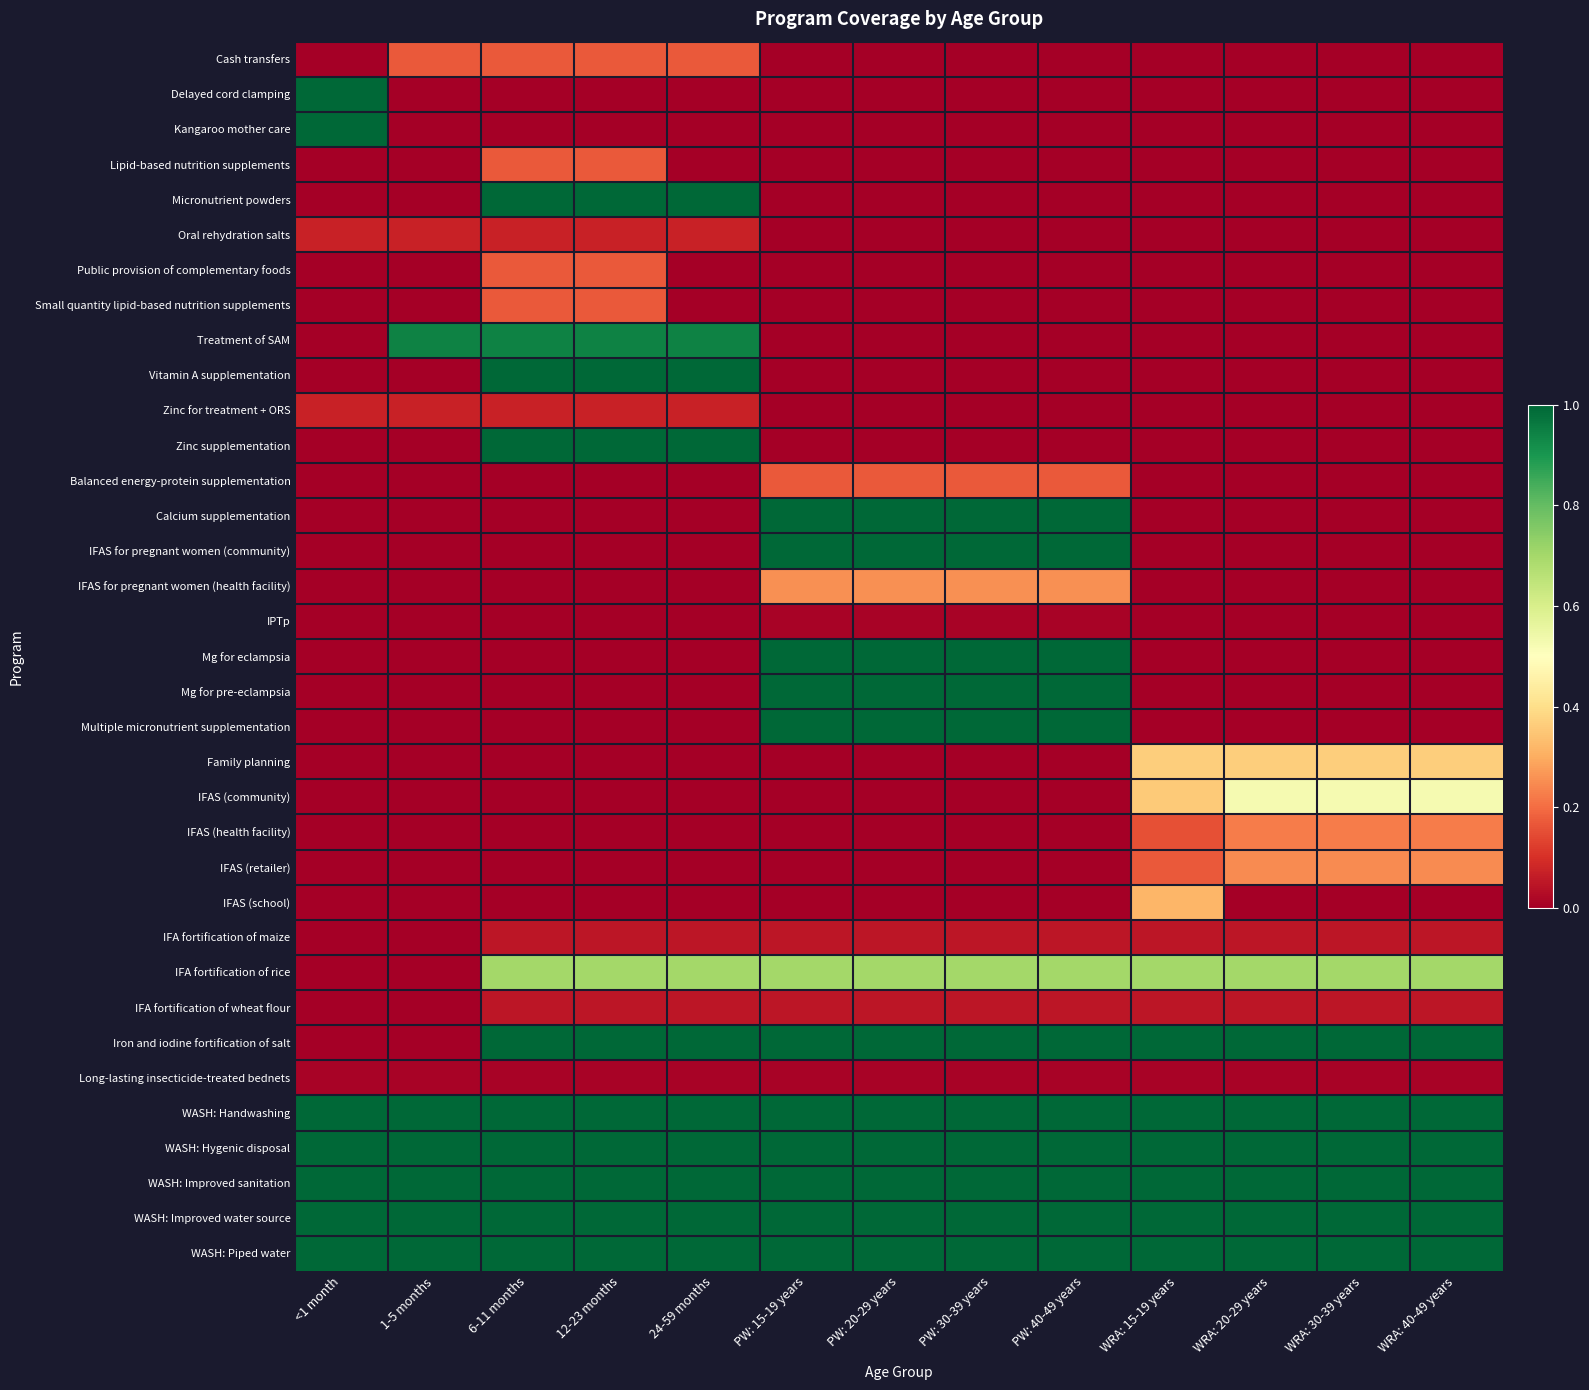

Rank the series by their maximum value, from highest to lowest.

Delayed cord clamping, Kangaroo mother care, Micronutrient powders, Vitamin A supplementation, Zinc supplementation, Calcium supplementation, IFAS for pregnant women (community), Mg for eclampsia, Mg for pre-eclampsia, Multiple micronutrient supplementation, Iron and iodine fortification of salt, WASH: Handwashing, WASH: Hygenic disposal, WASH: Improved sanitation, WASH: Improved water source, WASH: Piped water, Treatment of SAM, IFA fortification of rice, IFAS (community), Family planning, IFAS (school), IFAS for pregnant women (health facility), IFAS (retailer), IFAS (health facility), Cash transfers, Lipid-based nutrition supplements, Public provision of complementary foods, Small quantity lipid-based nutrition supplements, Balanced energy-protein supplementation, Oral rehydration salts, Zinc for treatment + ORS, IFA fortification of maize, IFA fortification of wheat flour, IPTp, Long-lasting insecticide-treated bednets